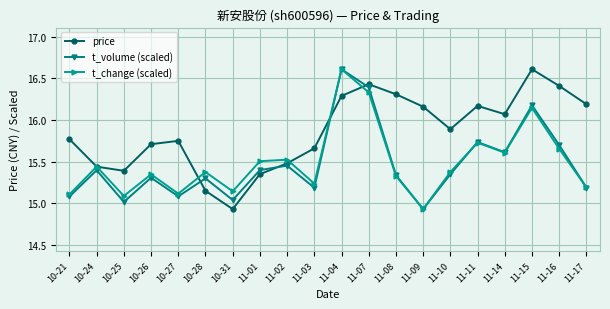

Rank the series at 11-15 from lowest to highest value.

t_change (scaled), t_volume (scaled), price